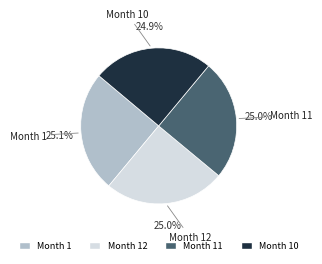

Is there any slice that represents more than half of the pie?

No